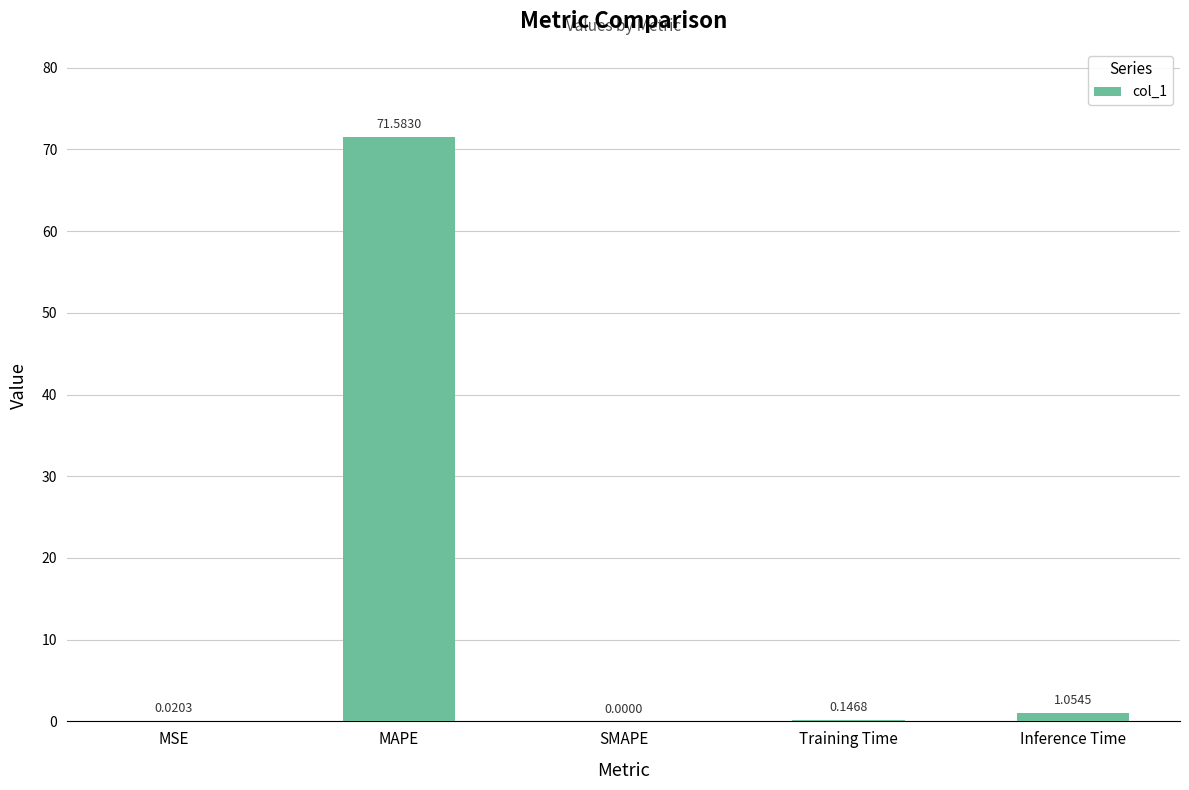

How many values are above zero?

4